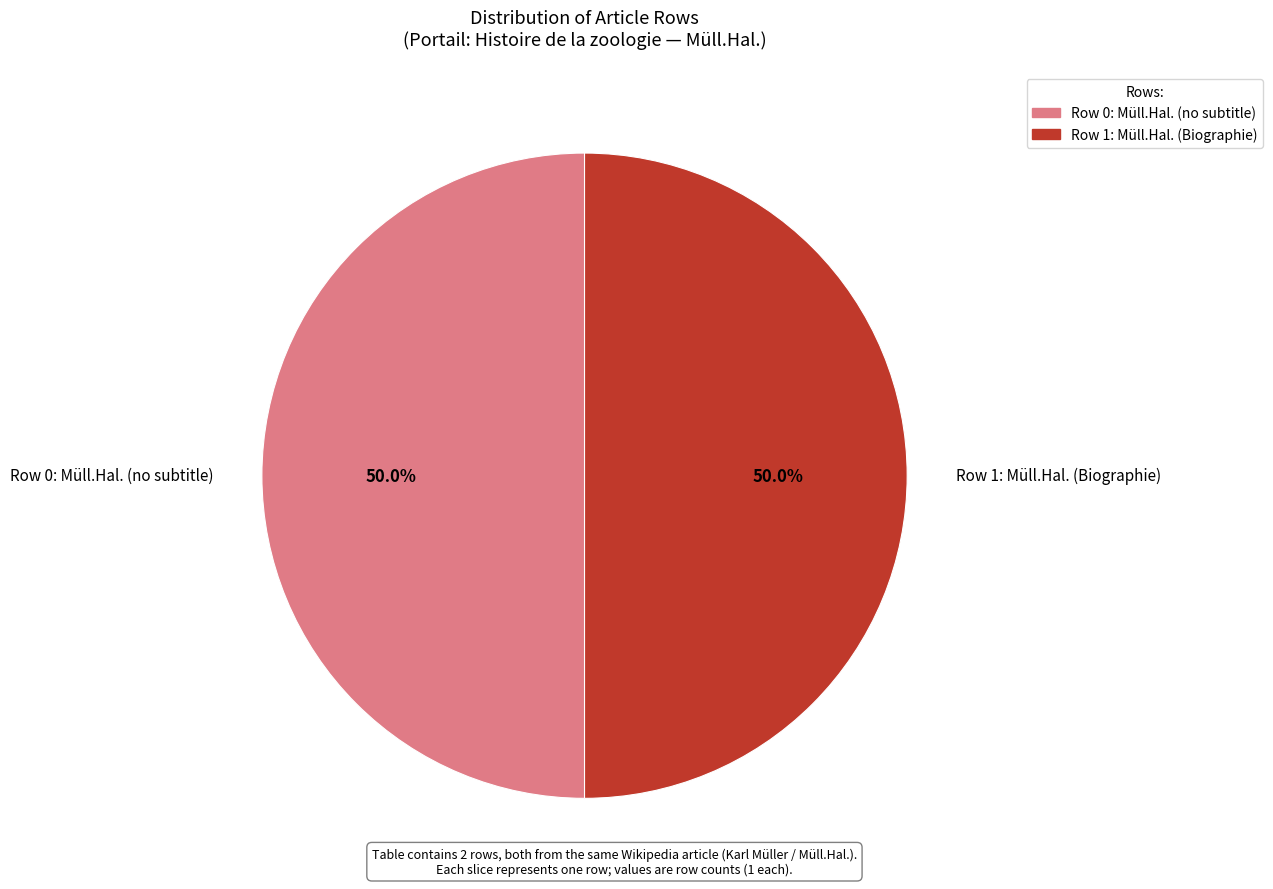

Do Row 1: Müll.Hal. (Biographie) and Row 0: Müll.Hal. (no subtitle) together represent more than half of the pie?

Yes